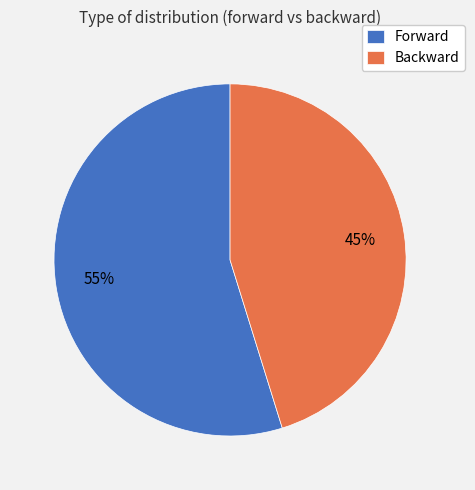

True or false: Forward accounts for 55% of the total.

True